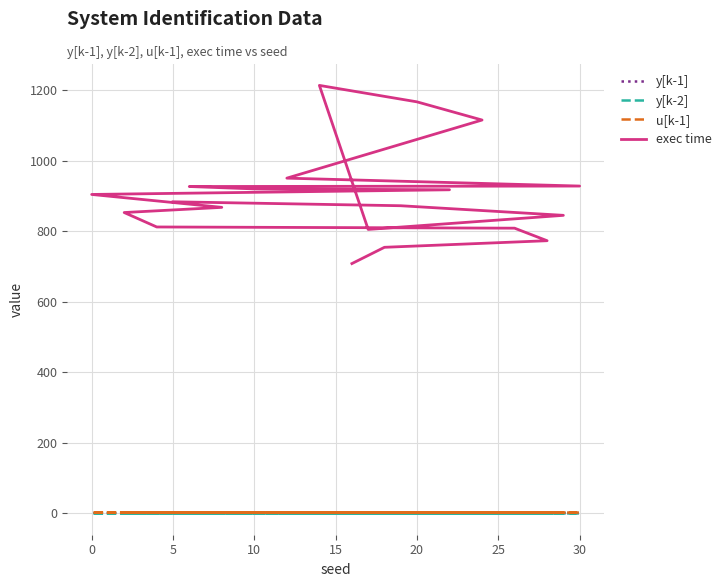

How many interior local peaks does the u[k-1] series have?

6